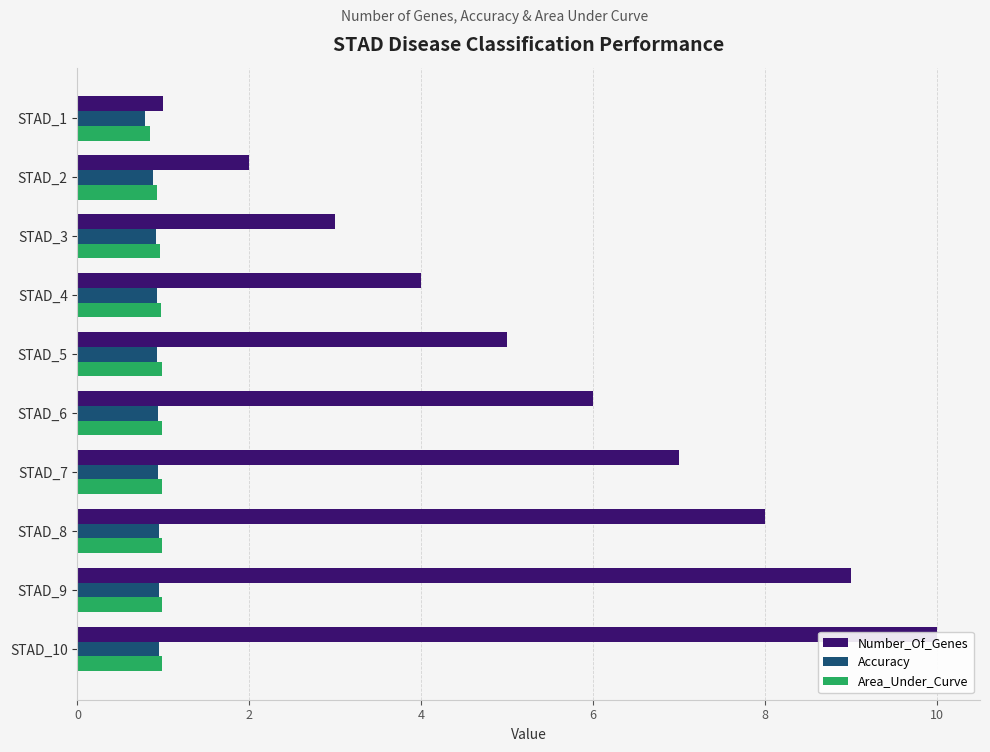

Is the value of Number_Of_Genes at STAD_1 greater than the value of Accuracy at STAD_9?

Yes